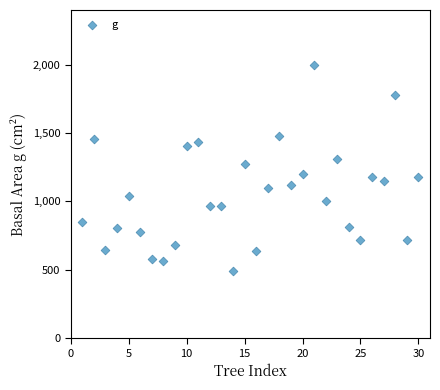

What is the range of X values (max minus min)?

29.0